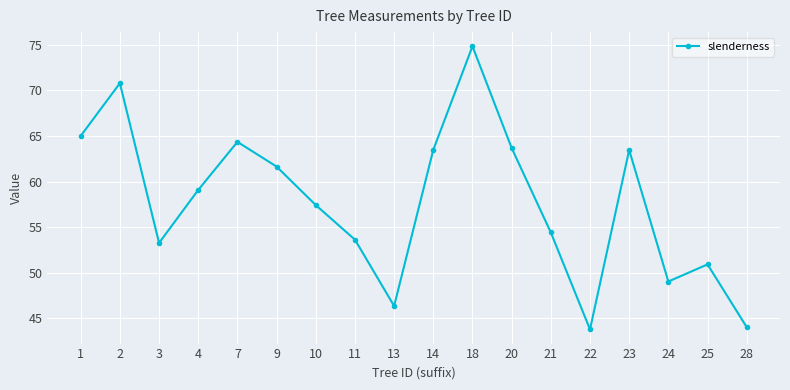

What is the difference between the values at 4 and 28?

15.0